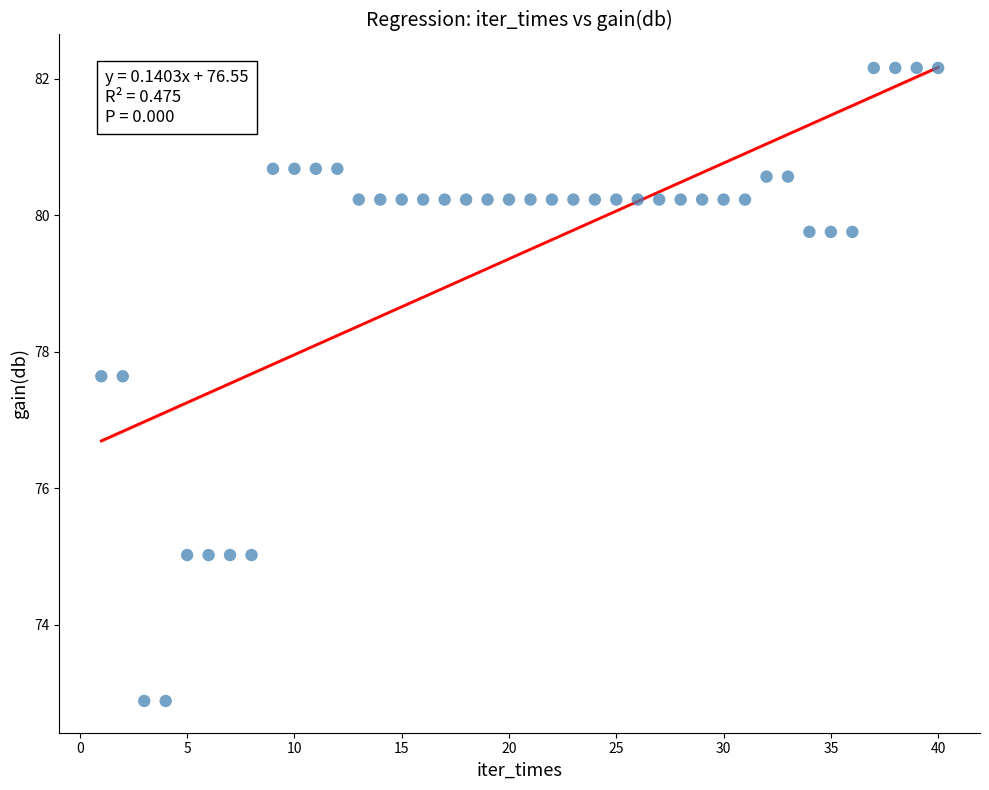

What is the range of Y values (max minus min)?

9.3